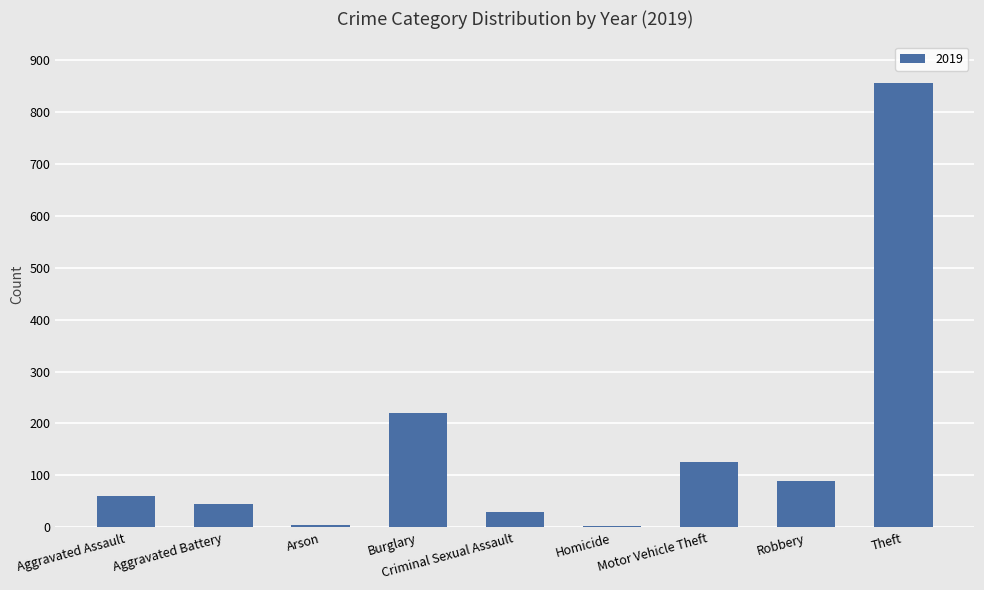

What is the label of the 1st bar from the right?

Theft